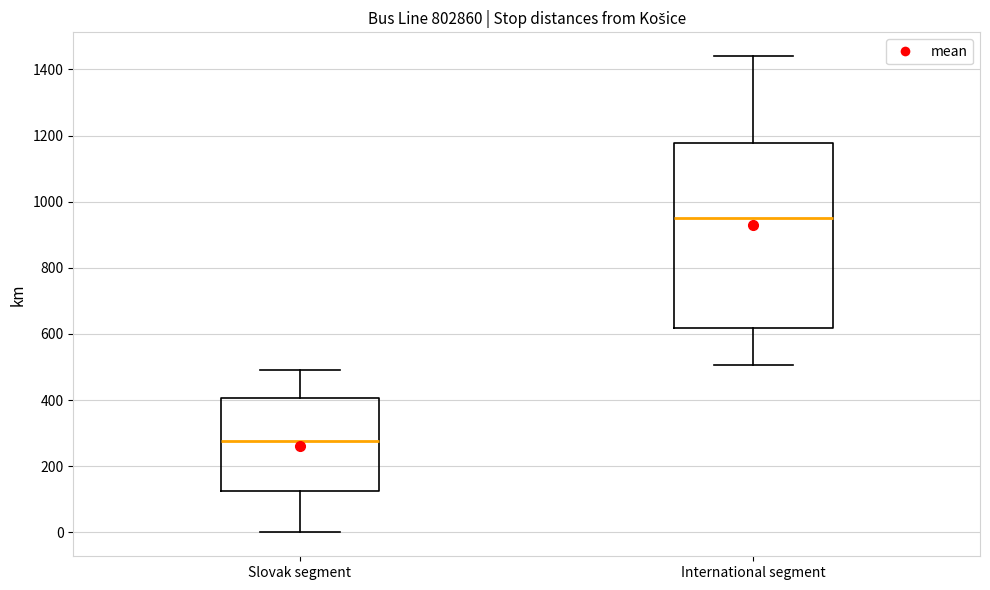

Comparing the boxes themselves (not the whiskers), which one is the tallest?

International segment